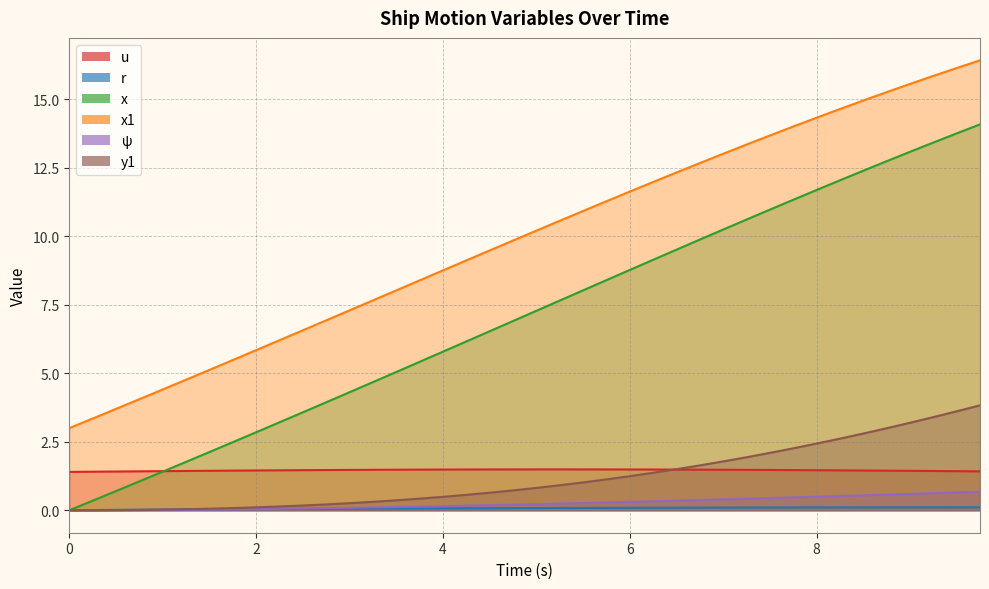

Does the chart have visible grid lines?

Yes